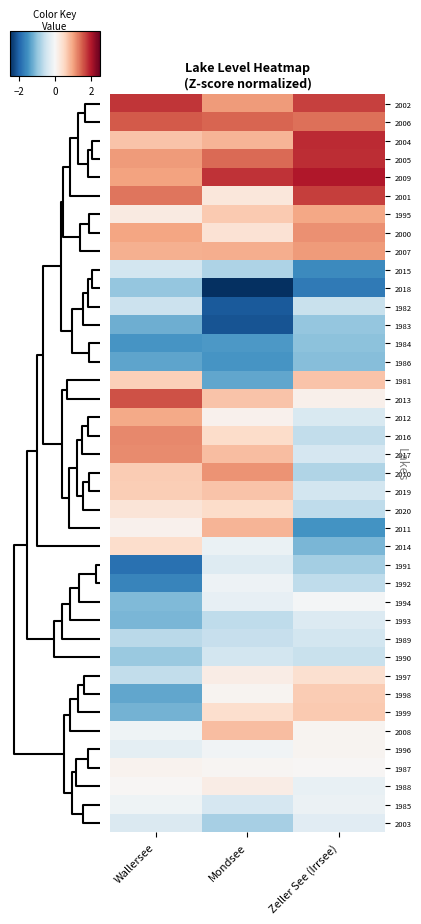

What is the greatest value displayed?

2.0